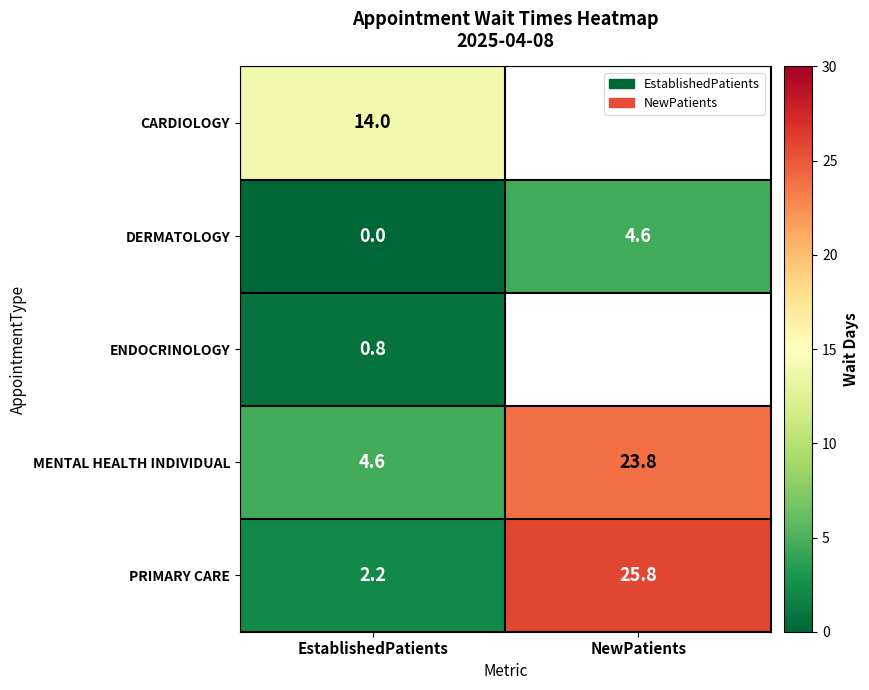

List the labels in order of MENTAL HEALTH INDIVIDUAL value, smallest first.

EstablishedPatients, NewPatients